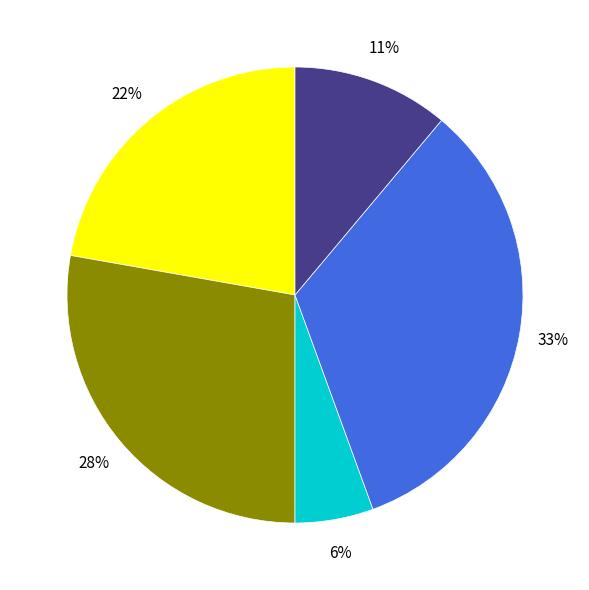

Does any single category account for the majority?

No